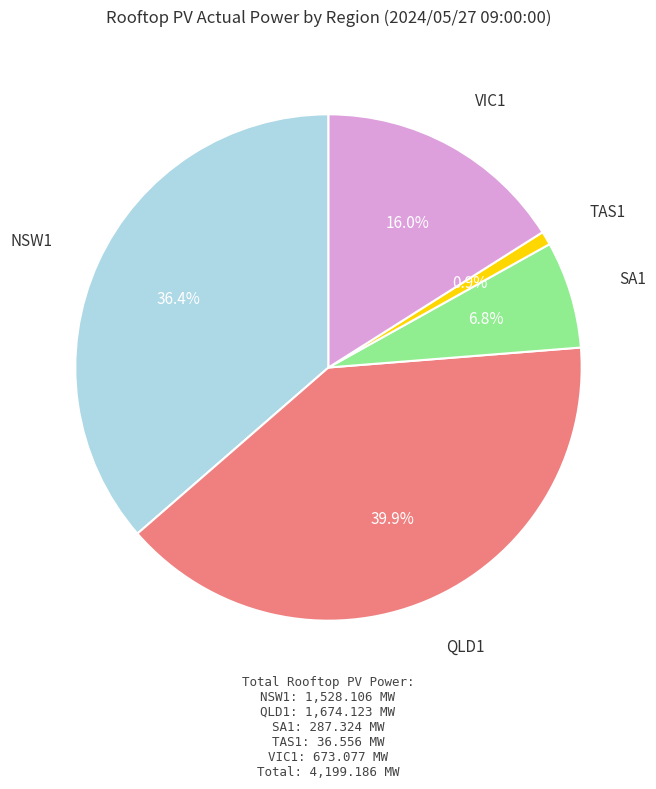

Is there any slice that represents more than half of the pie?

No